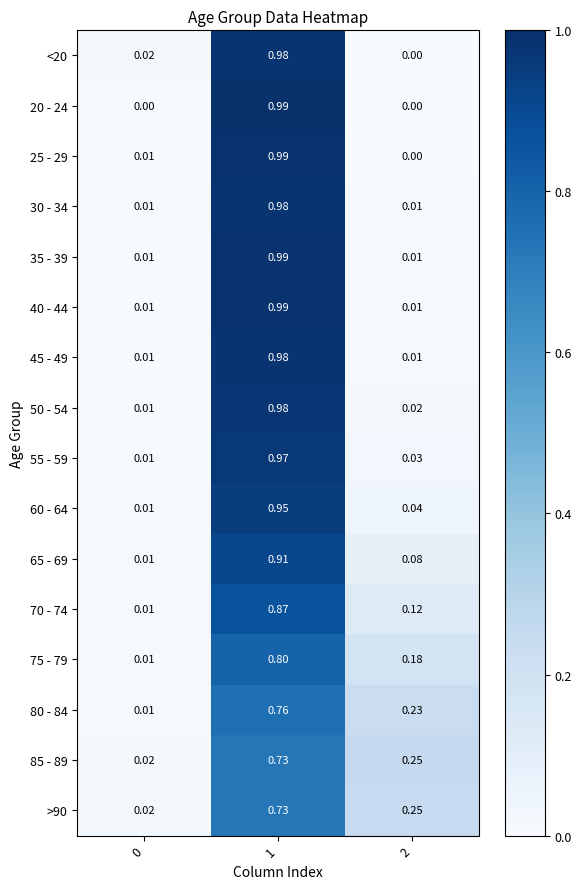

Is the value of 30 - 34 at 2 greater than the value of 50 - 54 at 1?

No